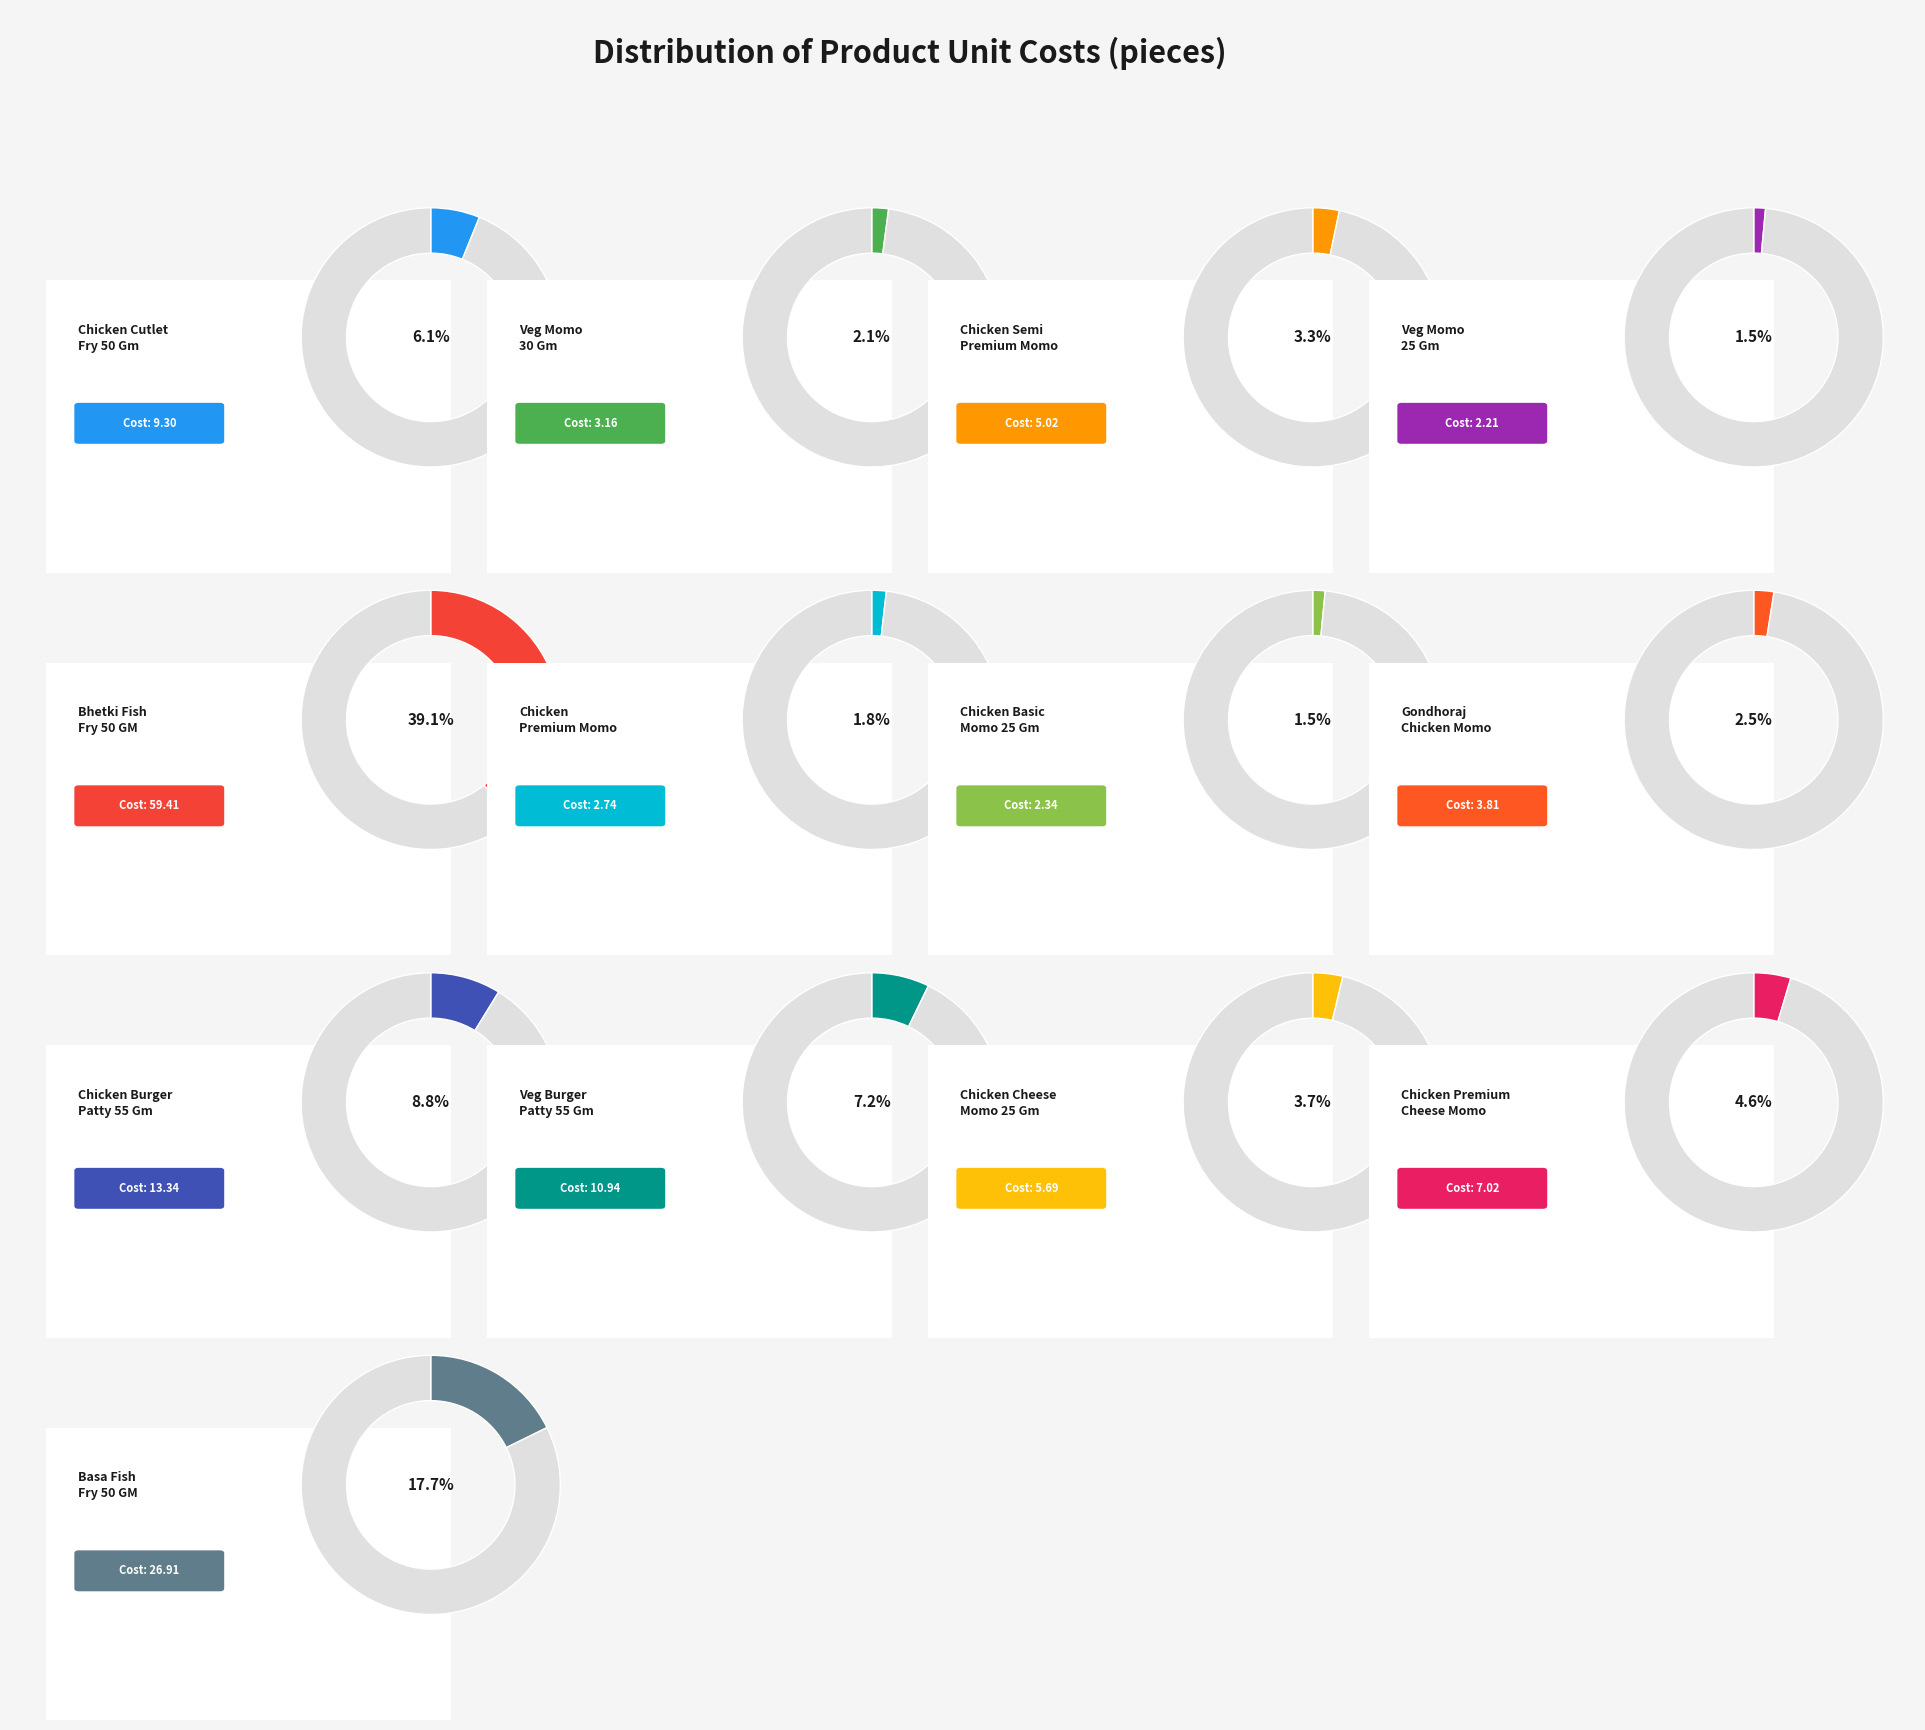

Does Chicken Premium Momo 25 Gm account for over 50% of the chart?

No